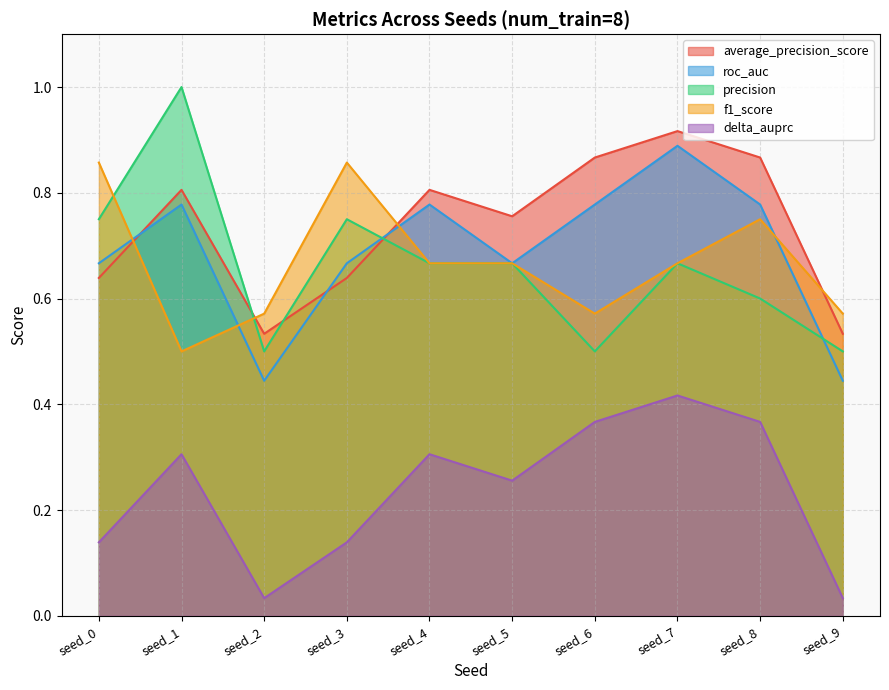

Where is delta_auprc nearest to the value 0?

seed_2